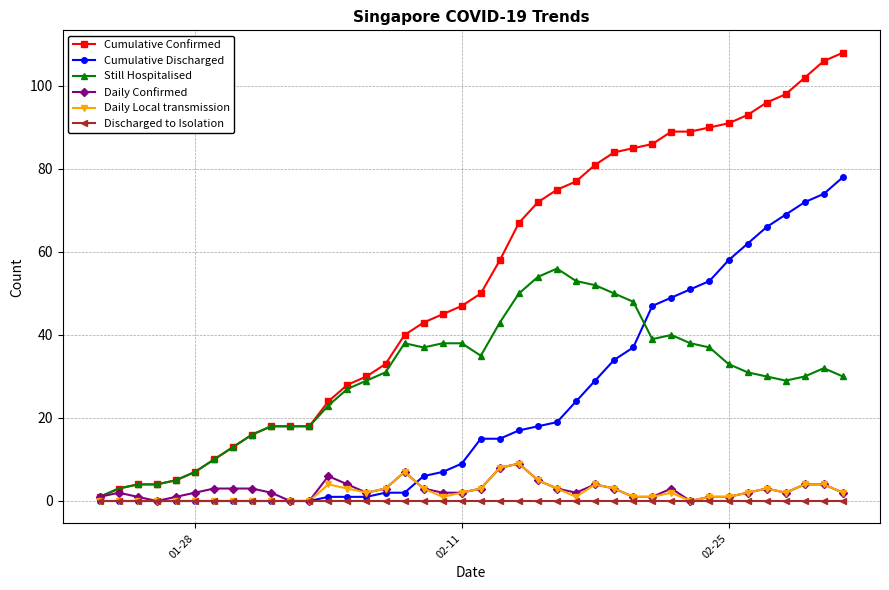

Which series has the largest total across all categories?

Cumulative Confirmed